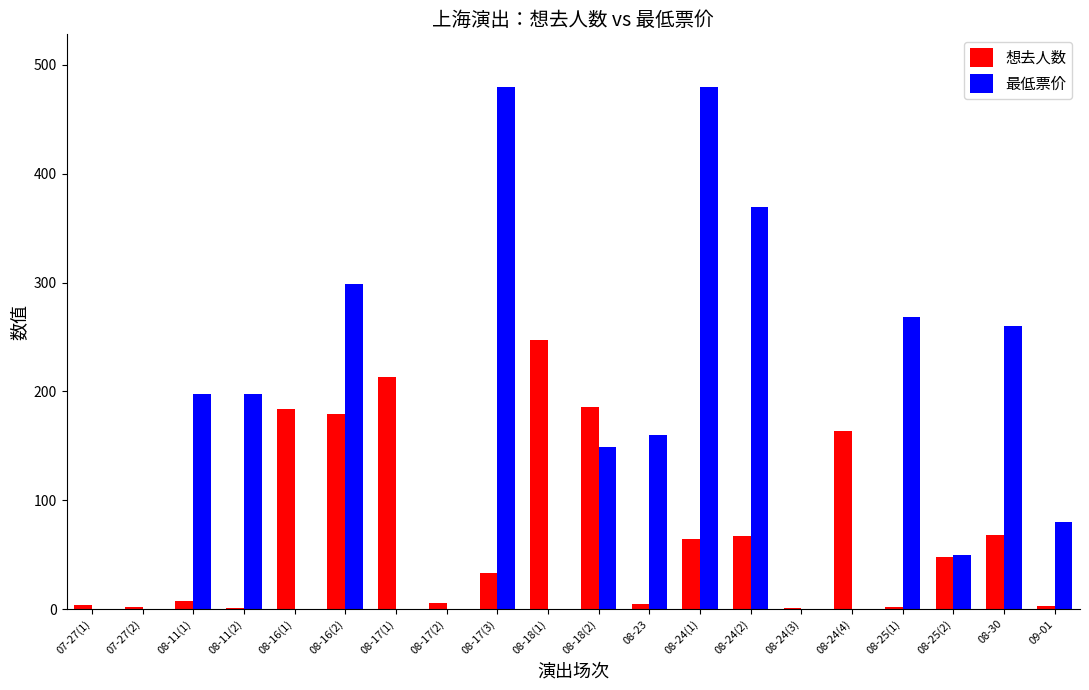

What are all the series names shown in the legend?

想去人数, 最低票价